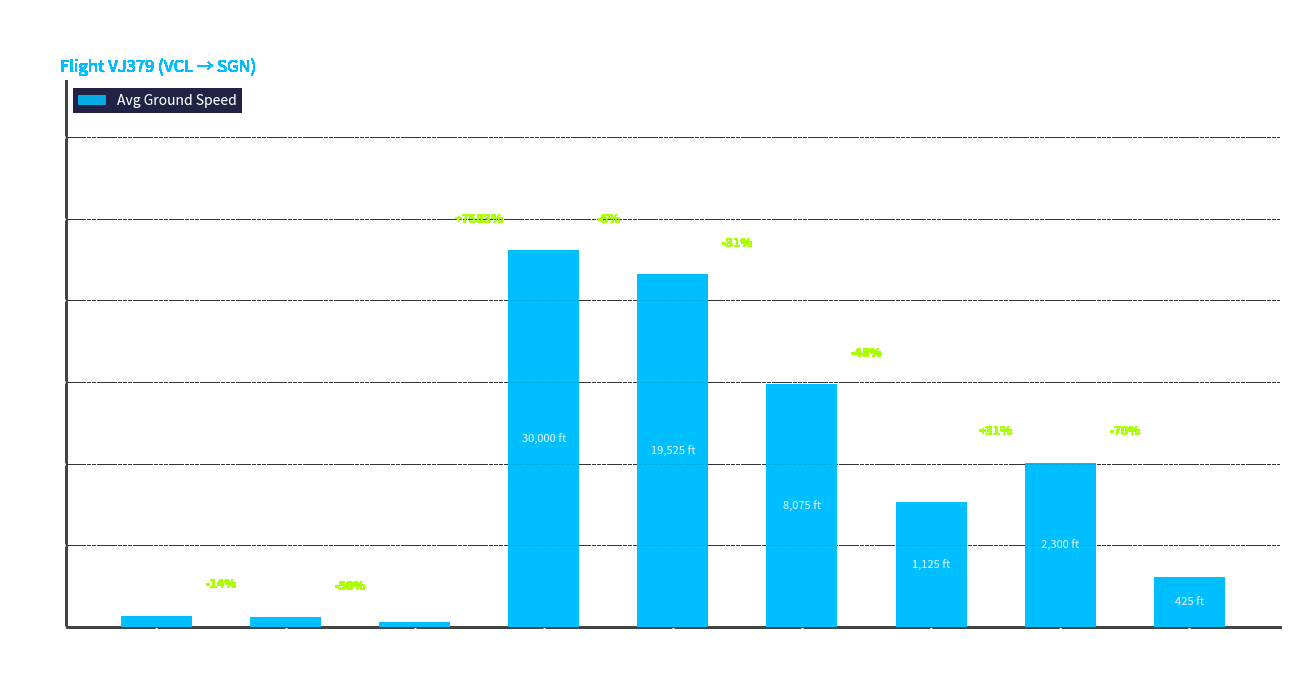

Does the chart contain any negative values?

No